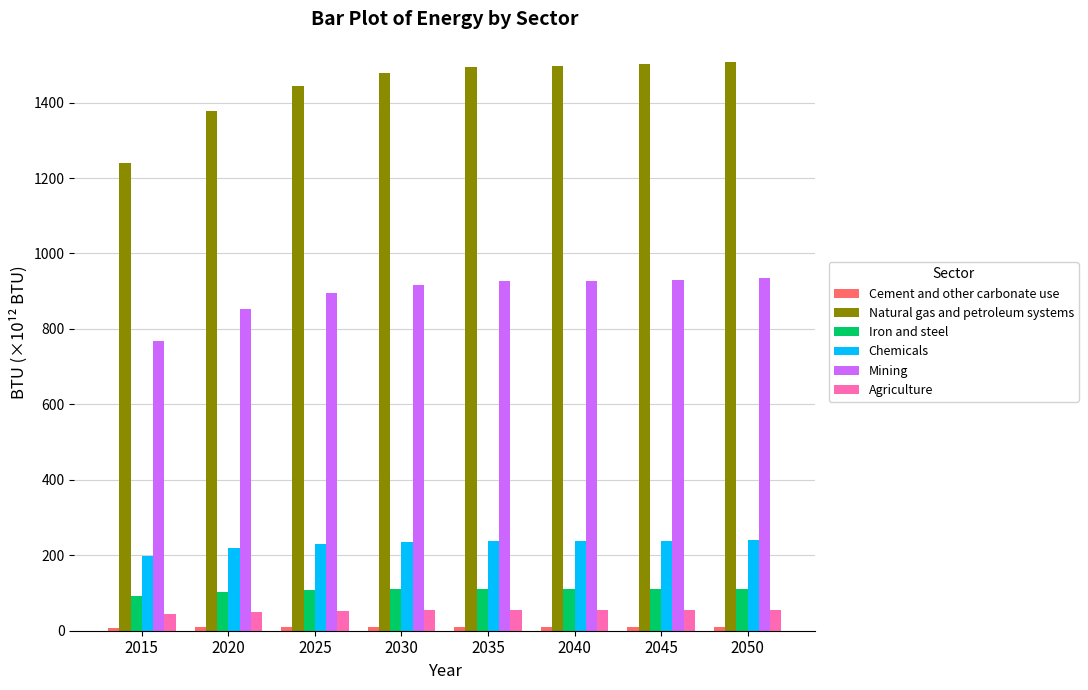

What is the average value of the Natural gas and petroleum systems series?

1442.5